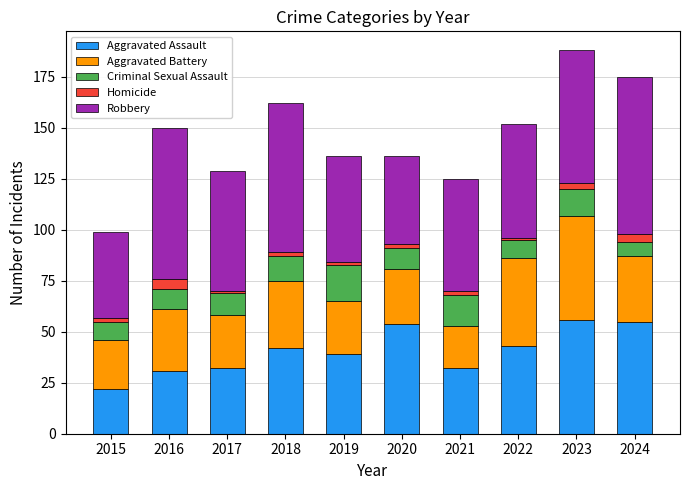

At which label does Aggravated Assault reach its minimum?

2015